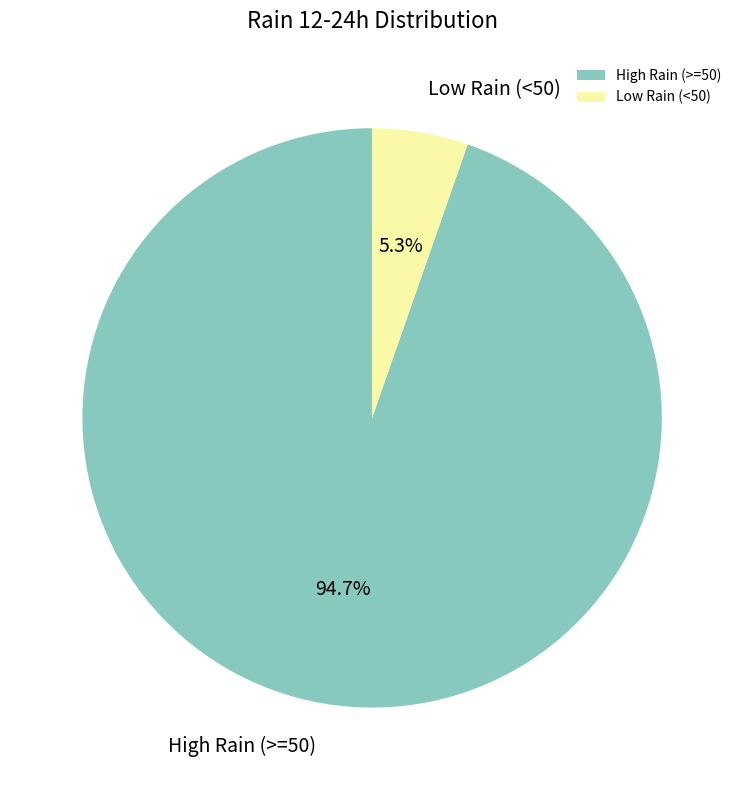

How much of the chart is everything except High Rain (>=50)?

5.3%